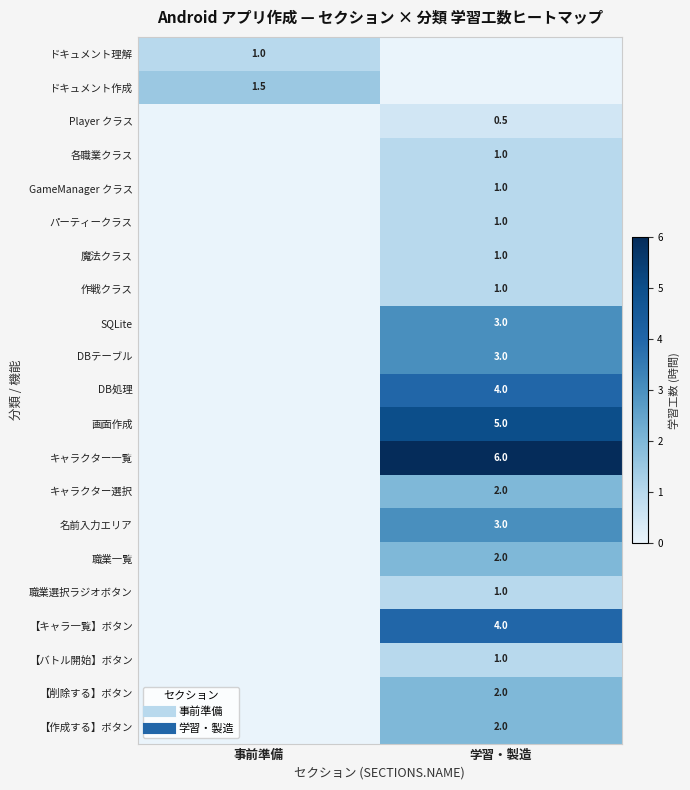

Which series changed the most between 事前準備 and 学習・製造?

キャラクター一覧